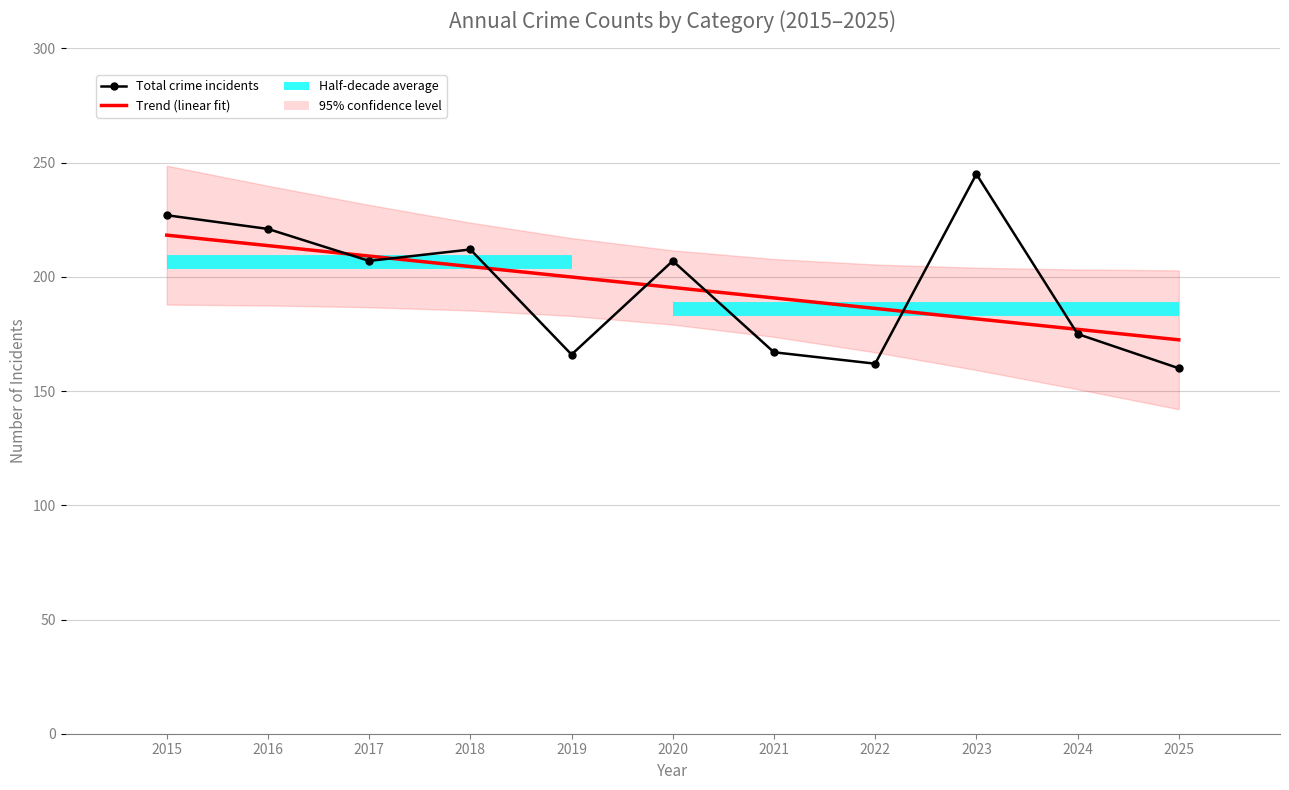

How many lines are shown in the chart?

2